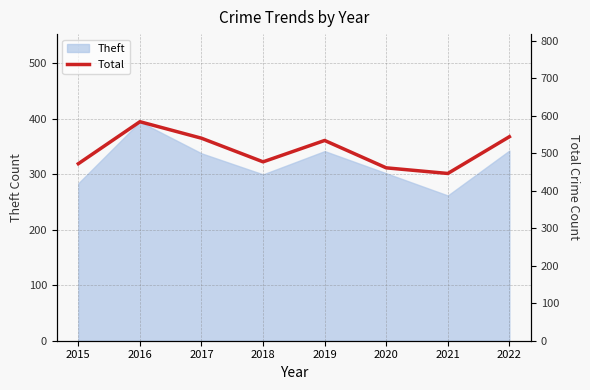

Where does the data first go above 534?

2016